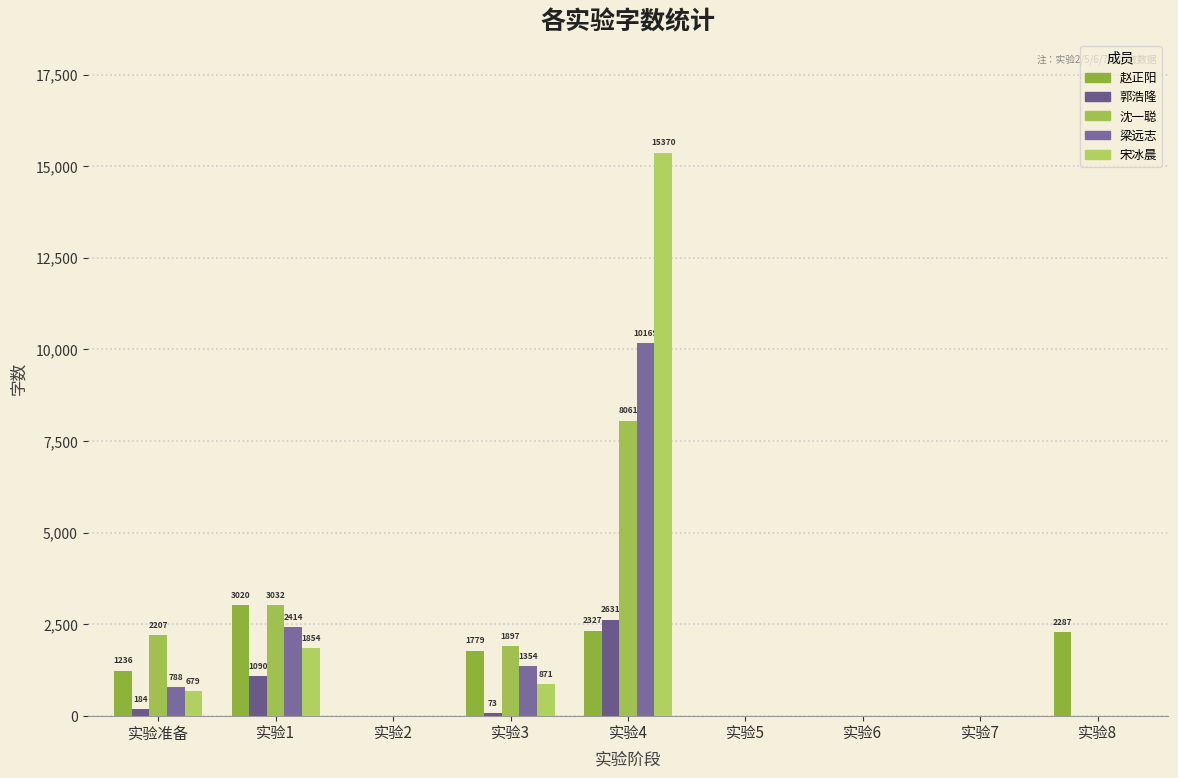

What is the sum of the 梁远志 values at 实验4 and 实验8?

10169